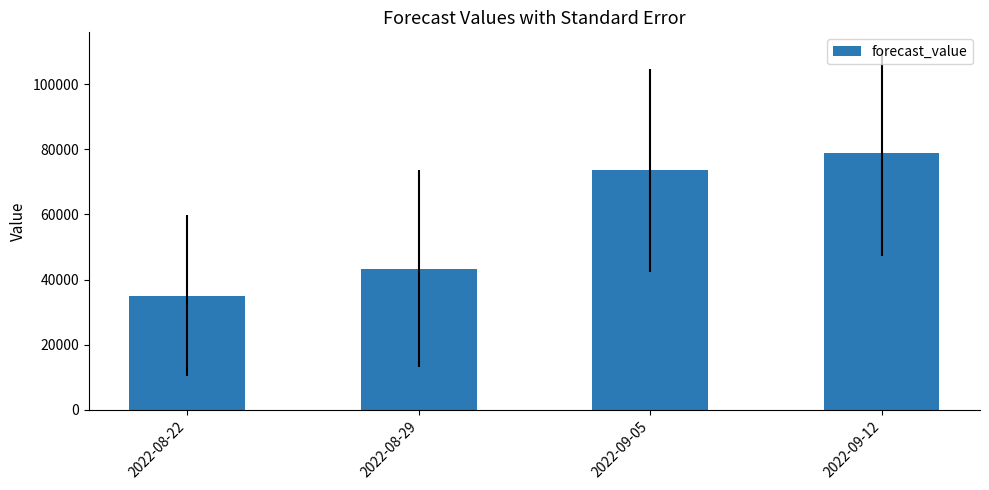

What is the difference between the values at 2022-08-29 and 2022-09-05?

30211.6